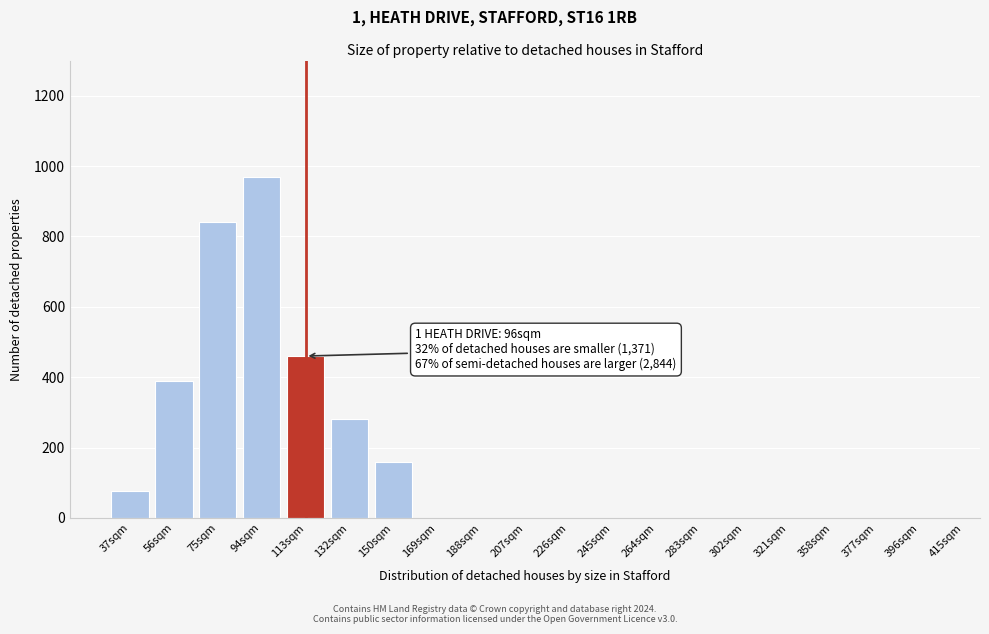

Reading left to right, list all the values displayed in this chart.

37sqm=75	56sqm=390	75sqm=840	94sqm=970	113sqm=460	132sqm=280	150sqm=160	169sqm=0	188sqm=0	207sqm=0	226sqm=0	245sqm=0	264sqm=0	283sqm=0	302sqm=0	321sqm=0	358sqm=0	377sqm=0	396sqm=0